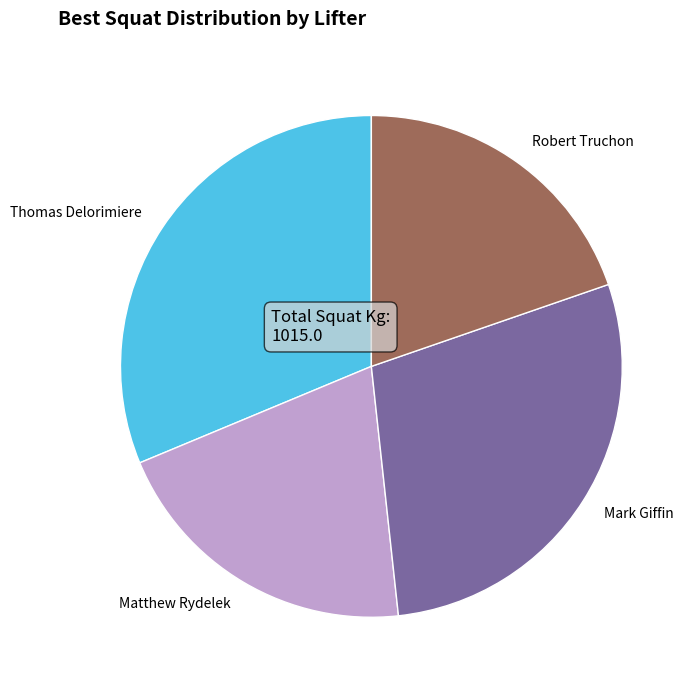

Does Mark Giffin account for over 50% of the chart?

No